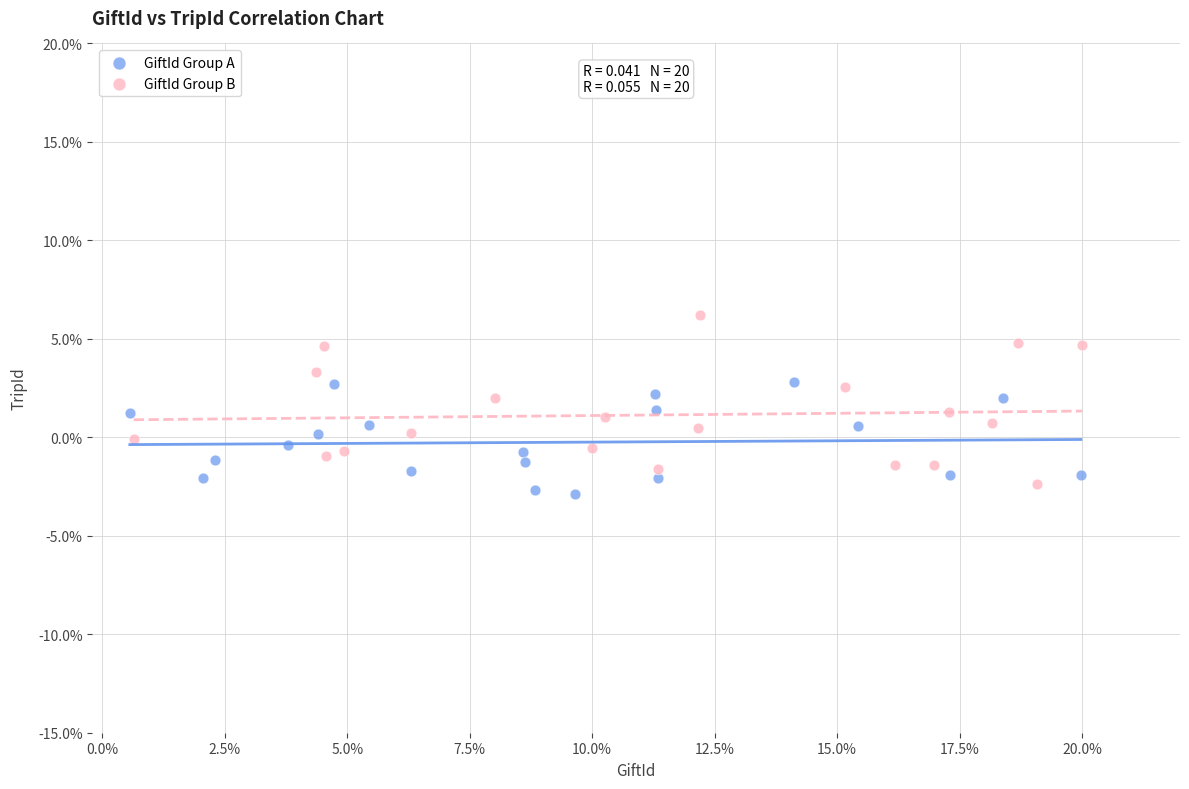

Which series contains the highest Y value?

GiftId Group B